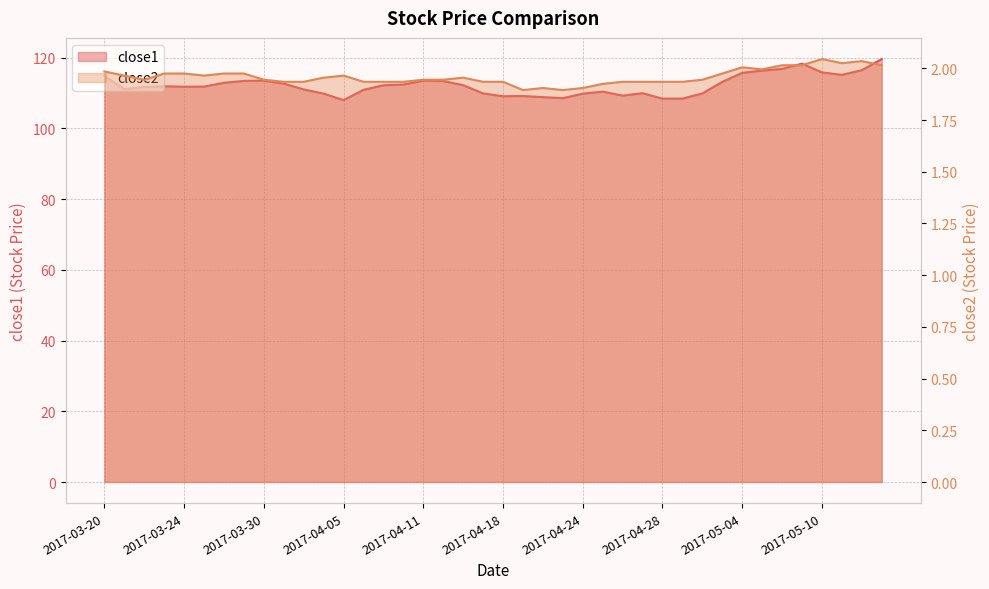

At how many categories does at least one series exceed 78?

40